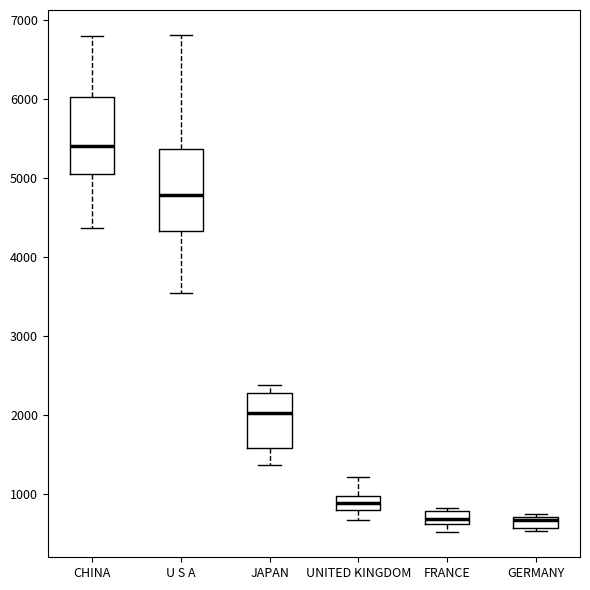

Where does the lower whisker of the box for JAPAN end on the y-axis? The values are not printed on the chart, so give them approximately, as read against the axis.

1400